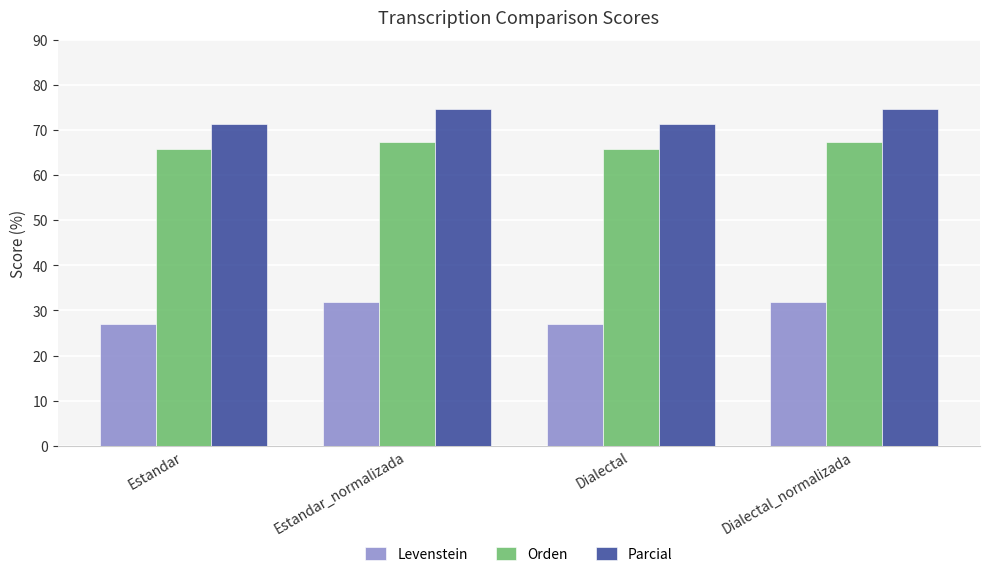

What is the minimum value for Levenstein?

27.1